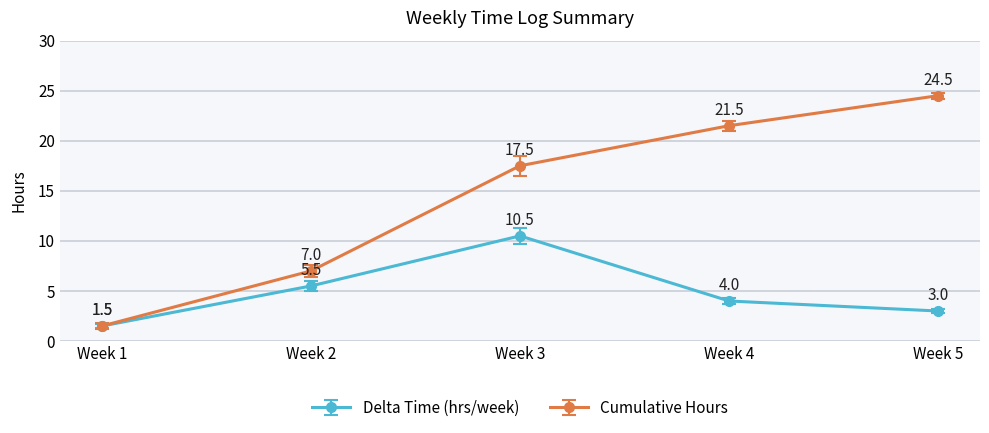

At which label does Delta Time (hrs/week) first exceed 4?

Week 2